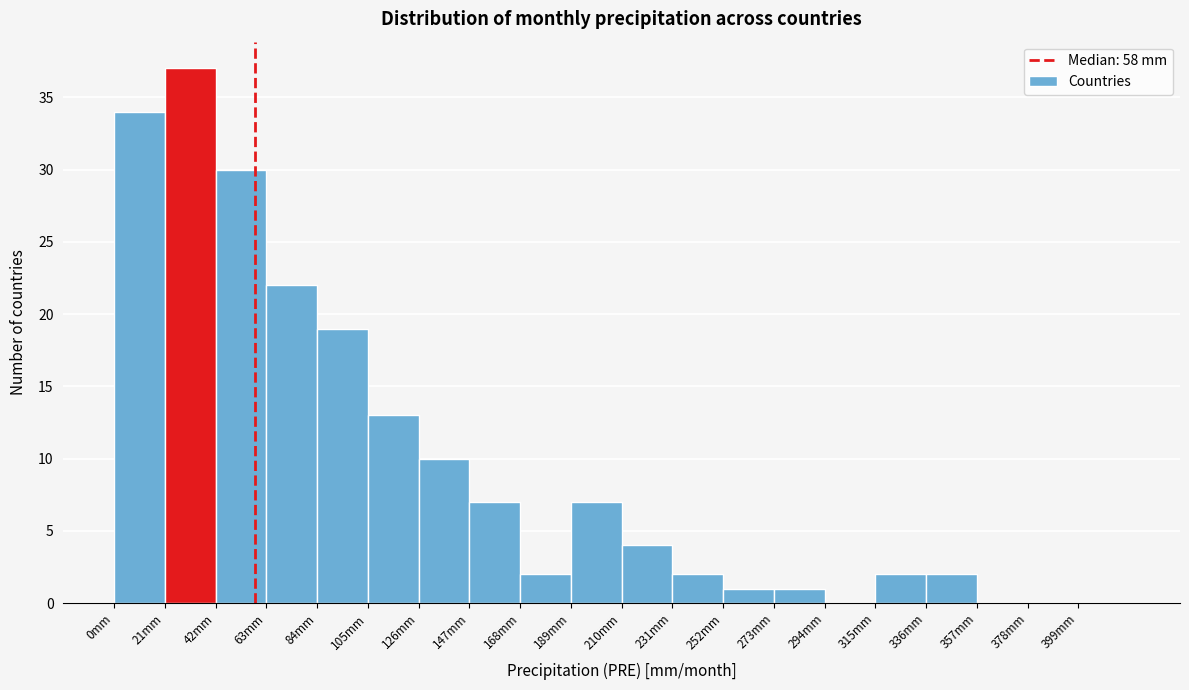

What is the height of the bar covering 189 to 210 on the x-axis? Neither the bar edges nor the heights are printed on the chart, so give them approximately, as read against the axes.

7